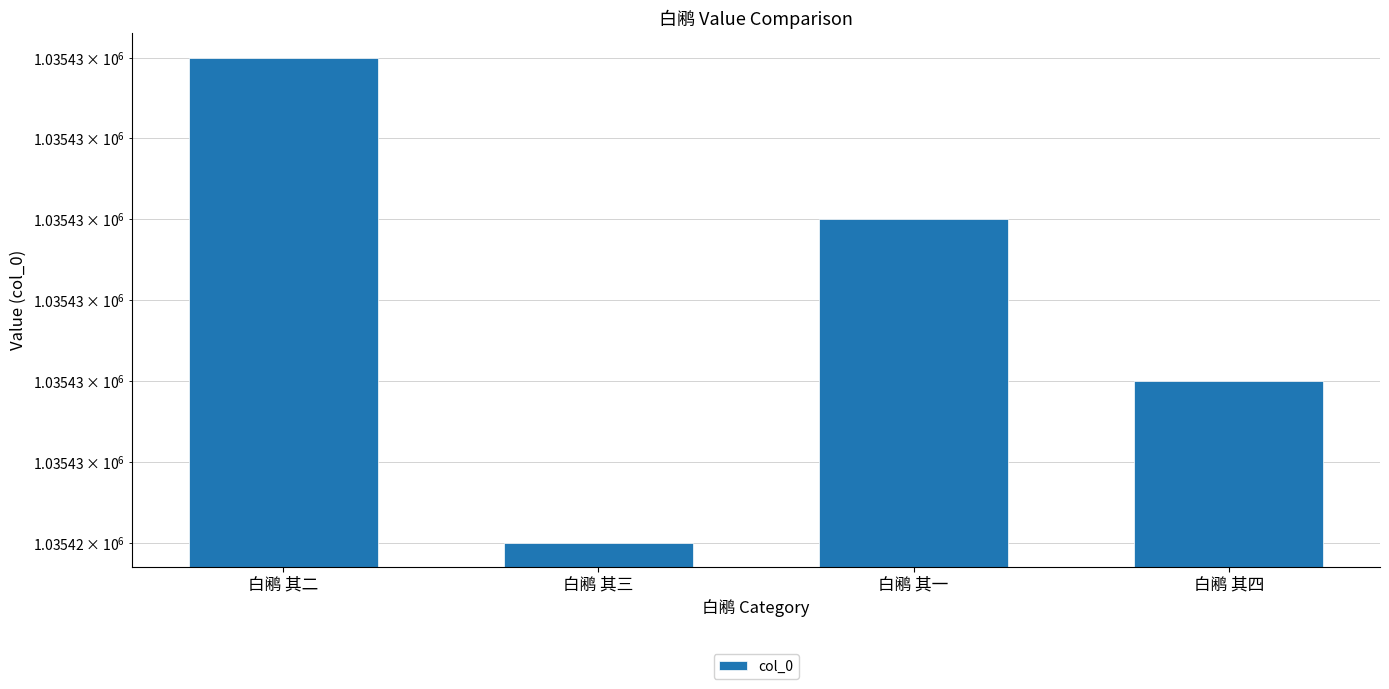

How many bars are there in total?

4